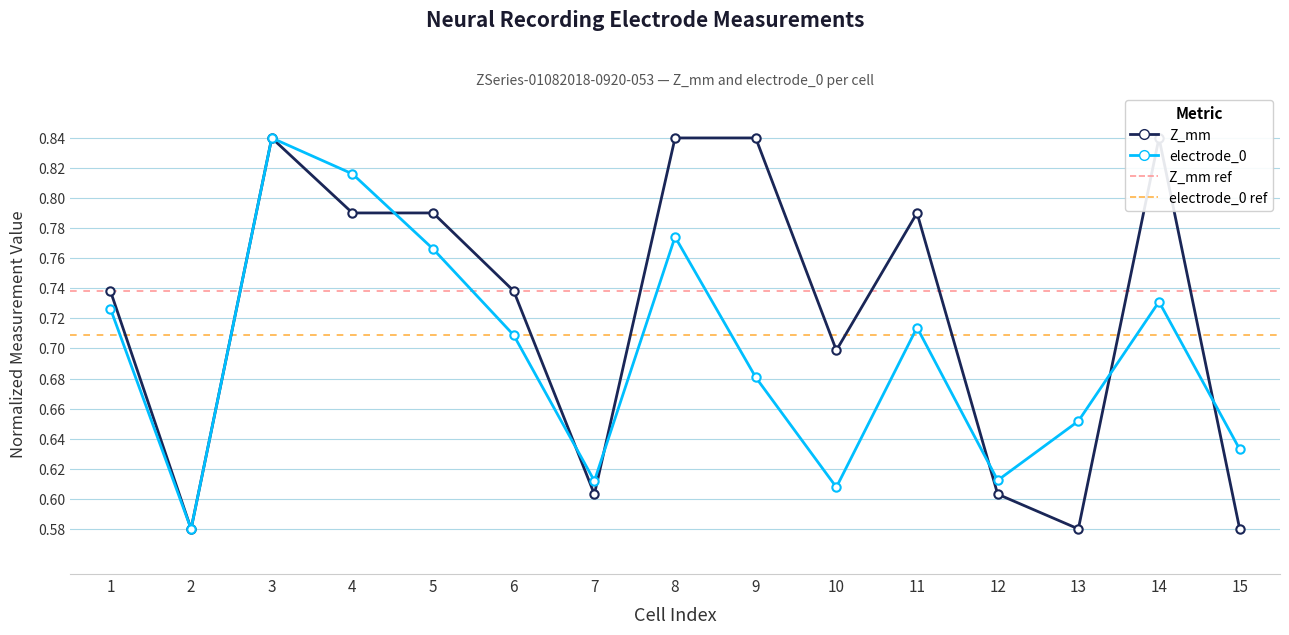

What are all the series names shown in the legend?

Z_mm, electrode_0